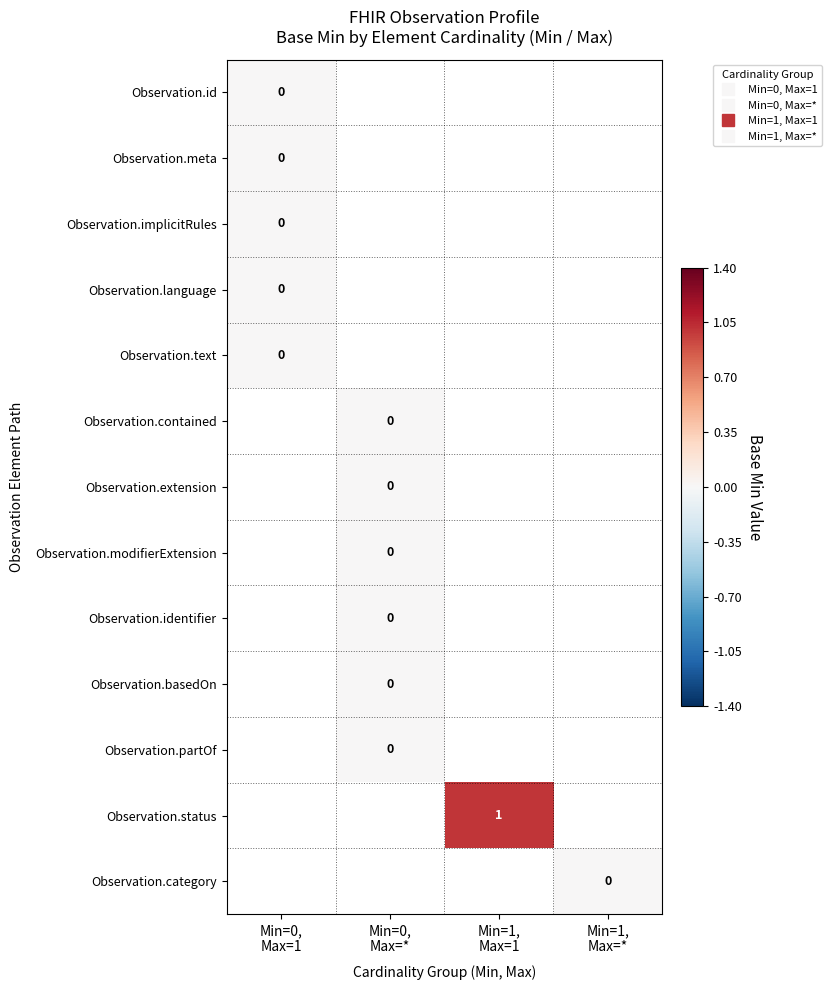

Which category has the highest value across all series?

Min=1,
Max=1